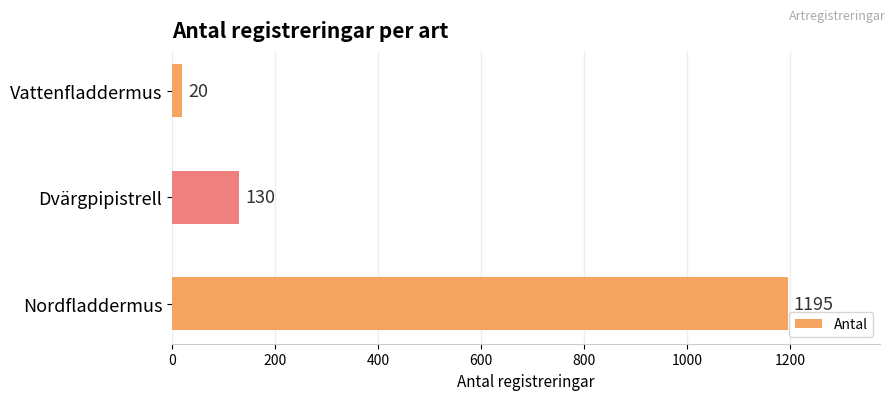

Which has a higher value, Nordfladdermus or Dvärgpipistrell?

Nordfladdermus